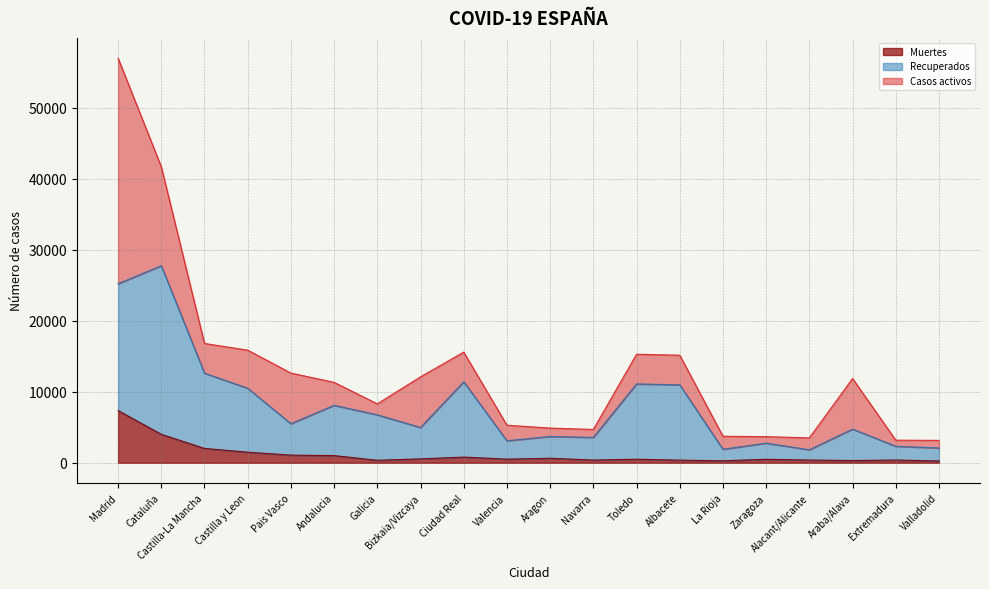

At which label does Muertes reach its peak?

Madrid